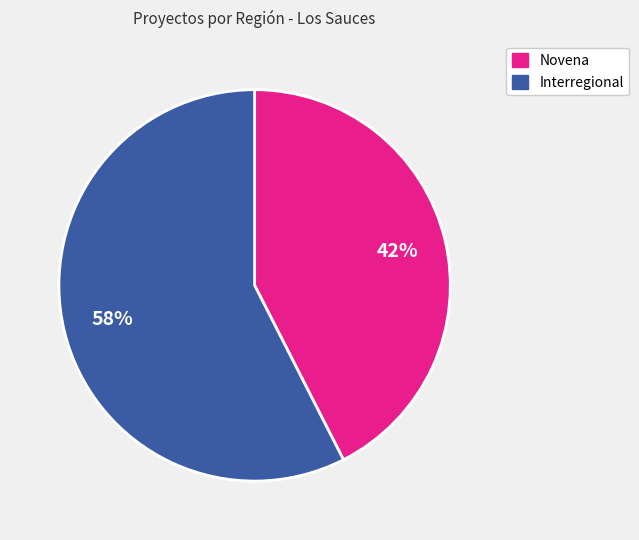

Is there a majority slice in this chart?

Yes